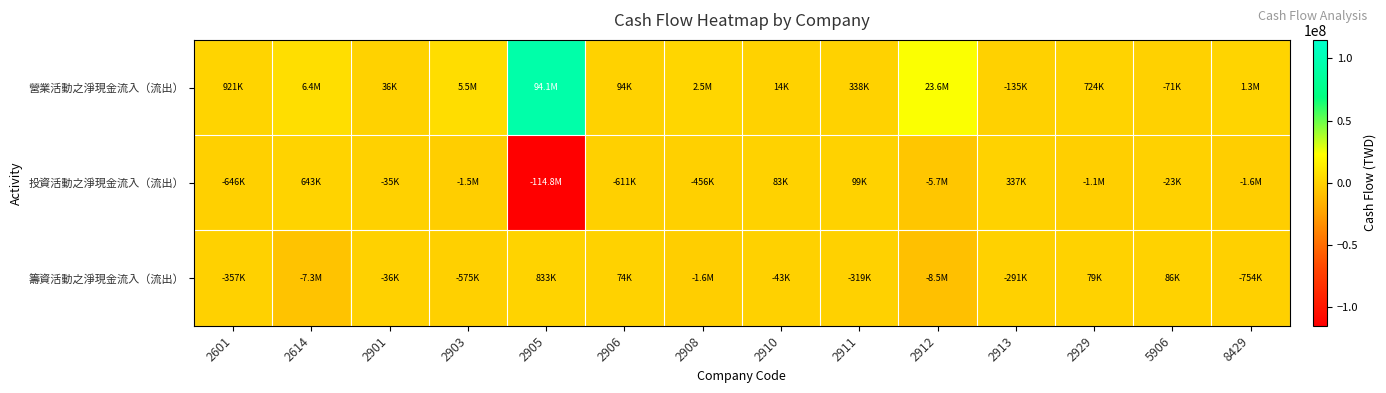

Rank the series by their average value, from lowest to highest.

投資活動之淨現金流入（流出）, 籌資活動之淨現金流入（流出）, 營業活動之淨現金流入（流出）